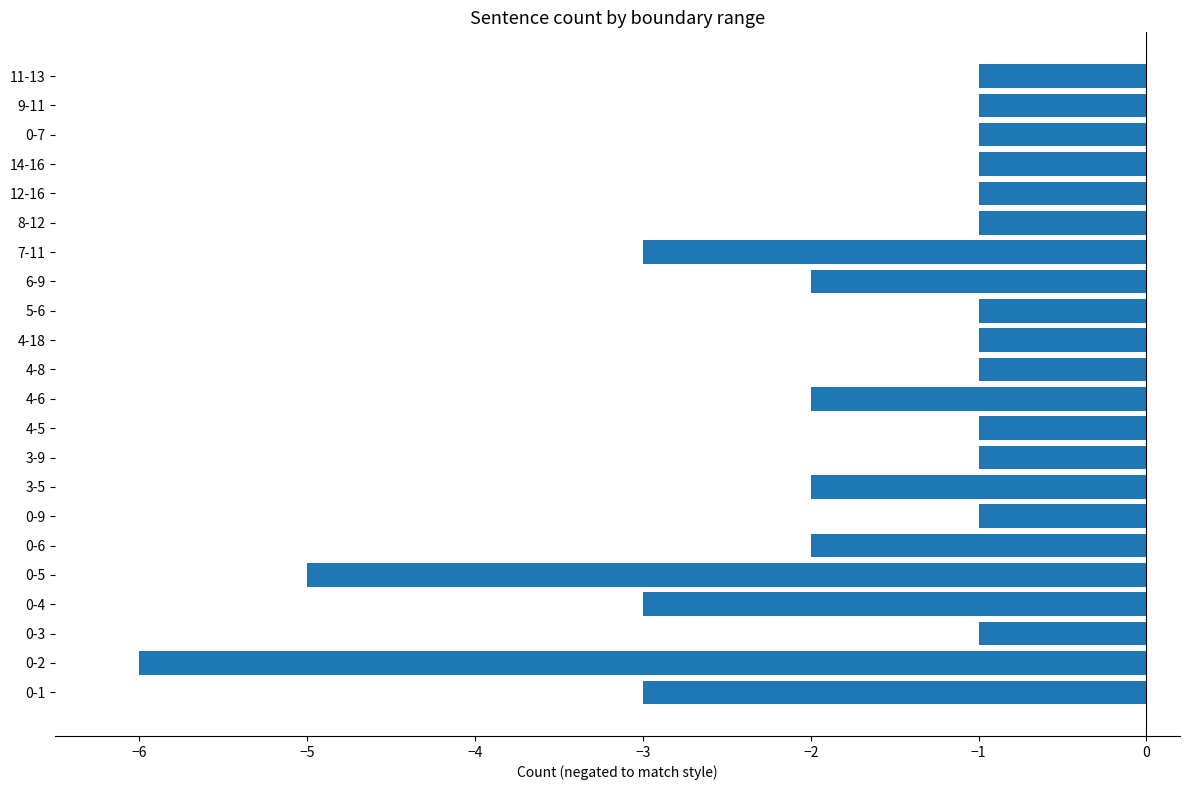

How many bars are there in total?

22